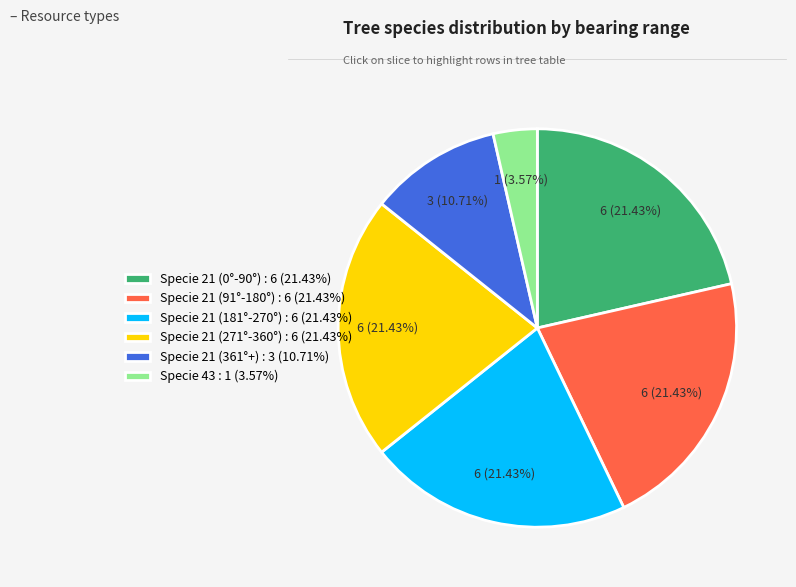

What is the ratio of the value at Specie 21 (91°-180°) : 6 (21.43%) to the value at Specie 21 (361°+) : 3 (10.71%)?

2.0